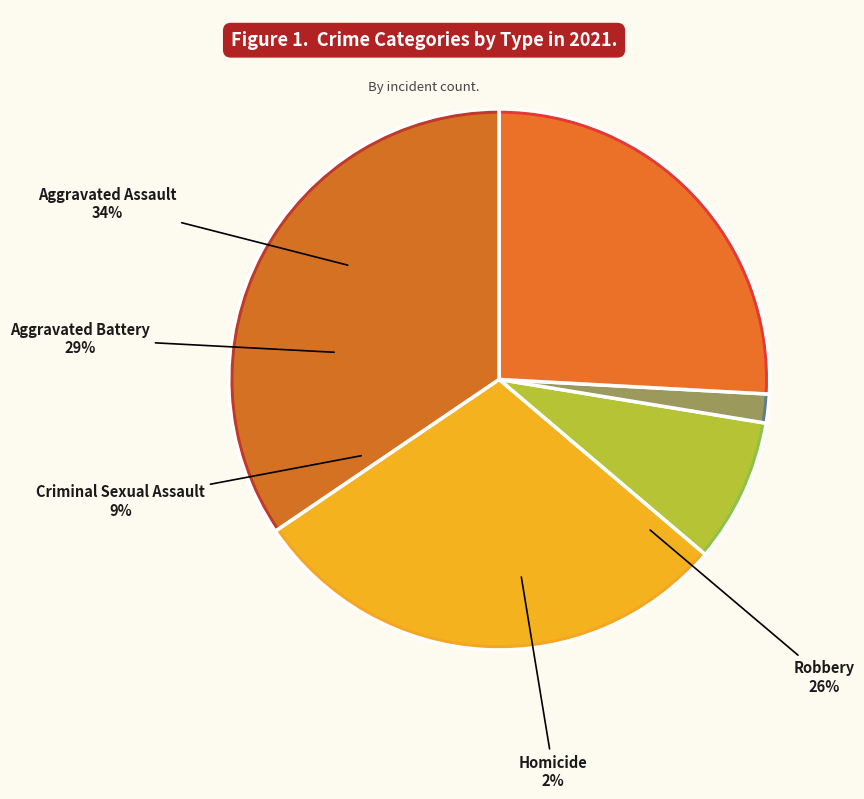

To the nearest percent, what percentage of the pie is Aggravated Battery?

29%